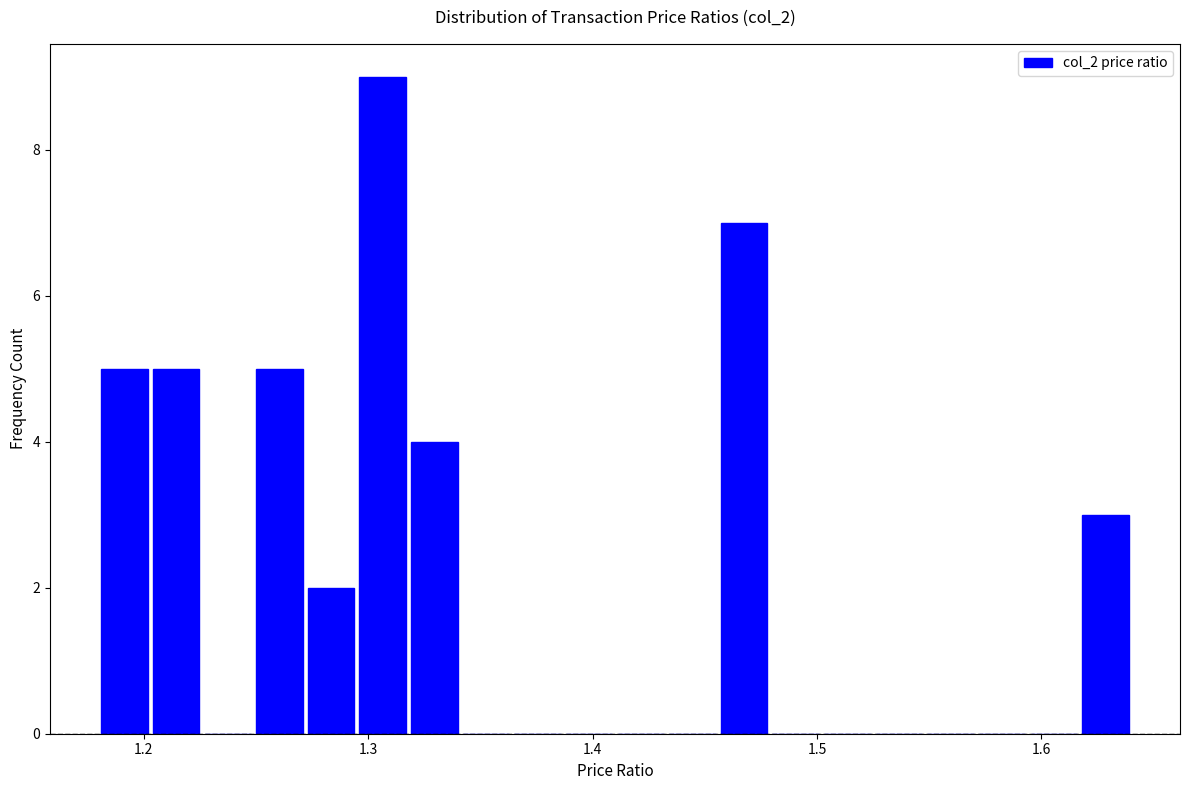

Read against the x-axis, roughly where is the centre of the tallest bar?

1.31